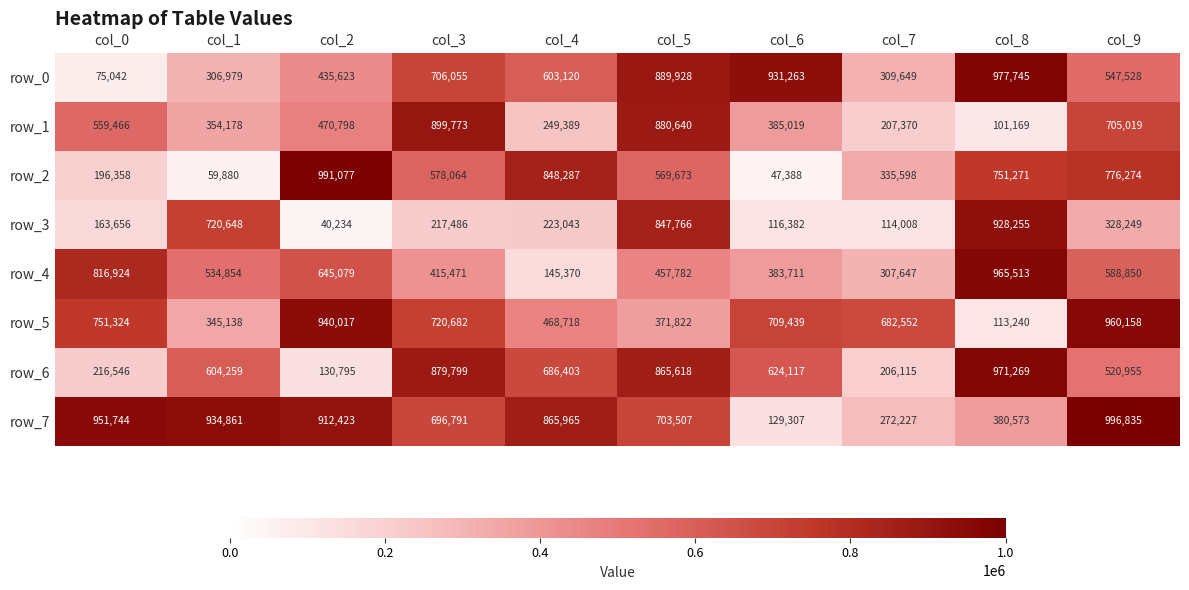

Where does the row_7 series first go above 865965?

col_0